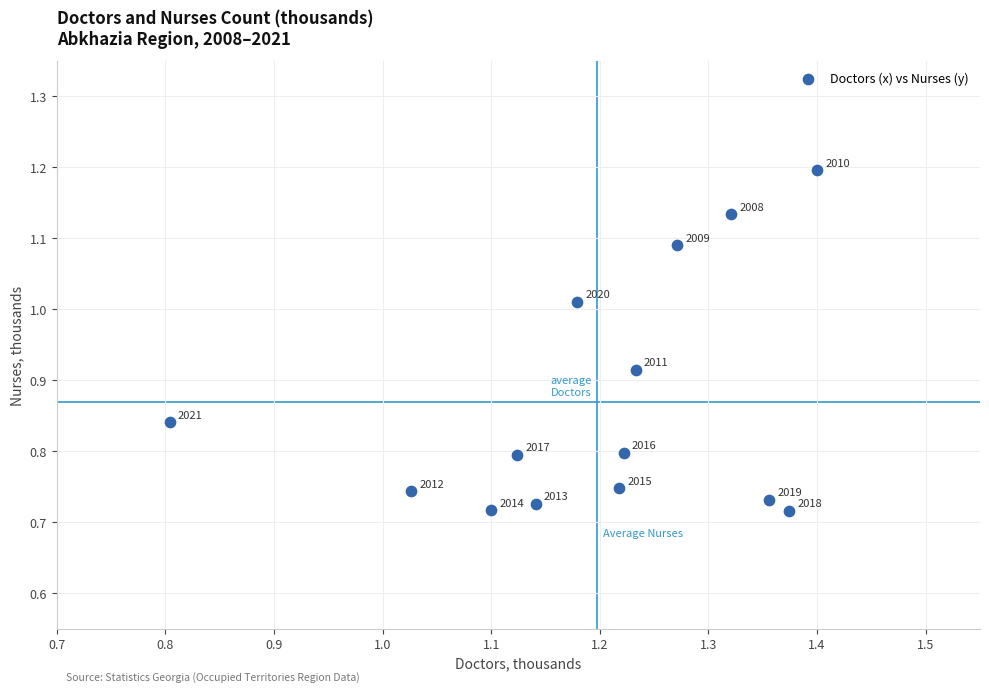

What is the range of Y values (max minus min)?

0.5